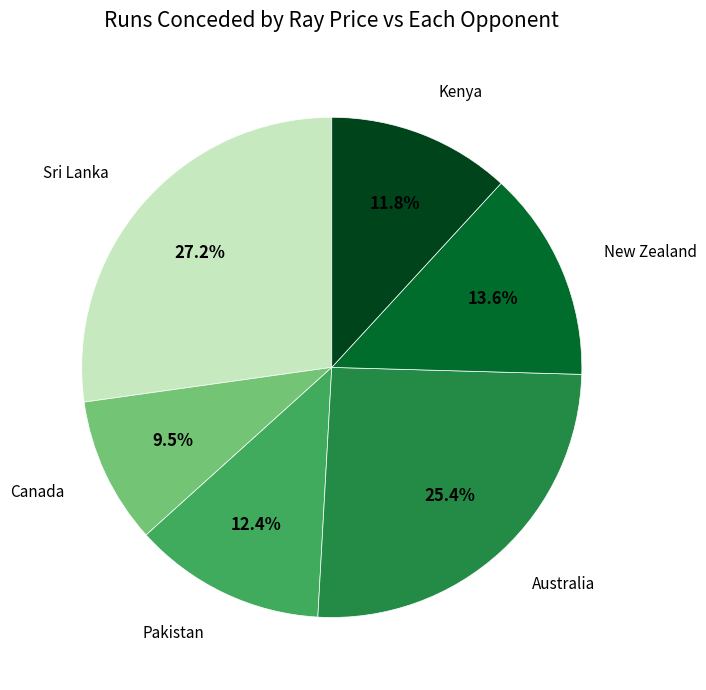

Which category has the smallest portion of the pie?

Canada